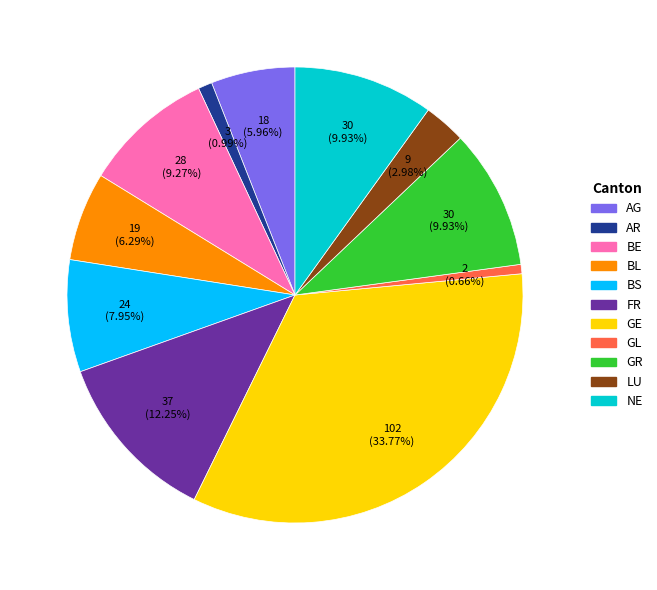

Does any single category account for the majority?

No